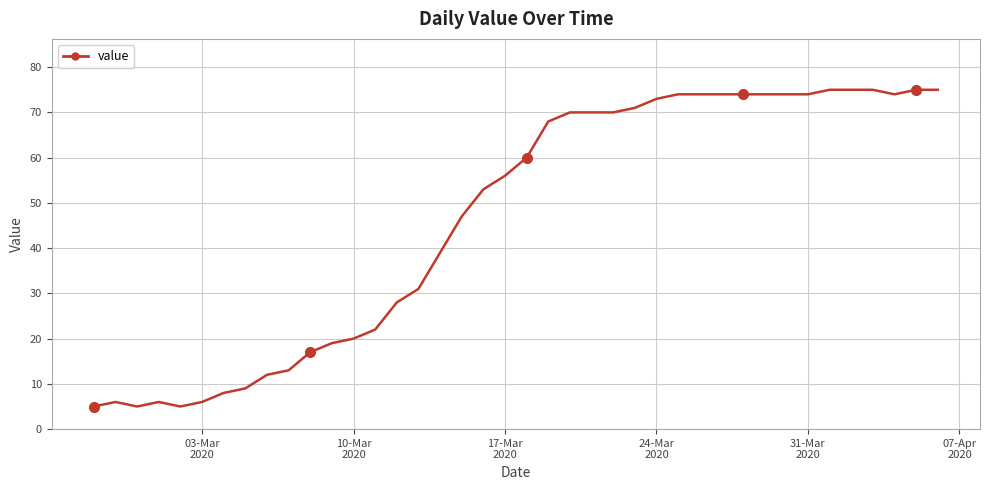

What is the difference between the maximum and minimum values?

70